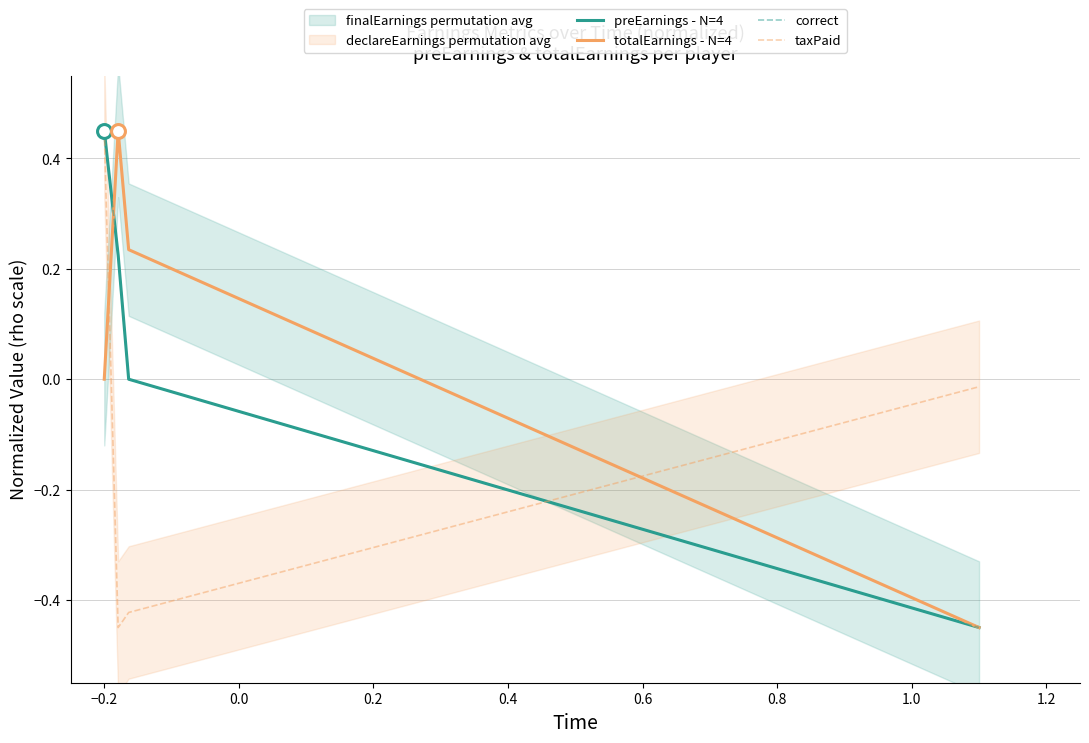

How many positive values does the preEarnings - N=4 series have?

2